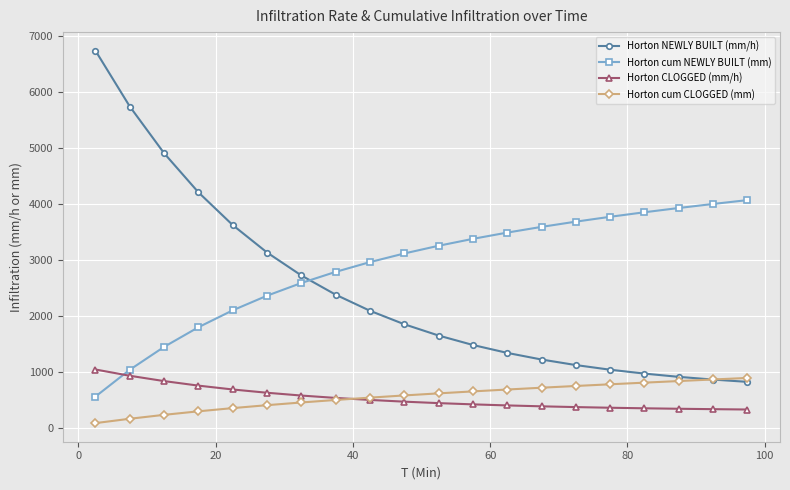

What is the value of the Horton cum NEWLY BUILT (mm) point at the 3rd from the left?

1450.1